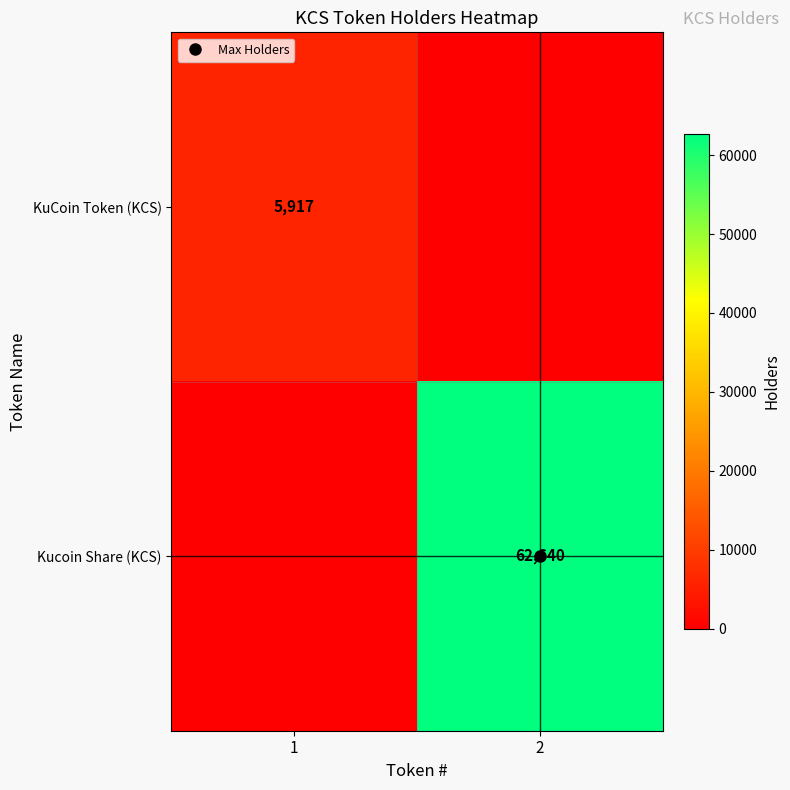

Which category has the highest value in the KuCoin Token (KCS) series?

1